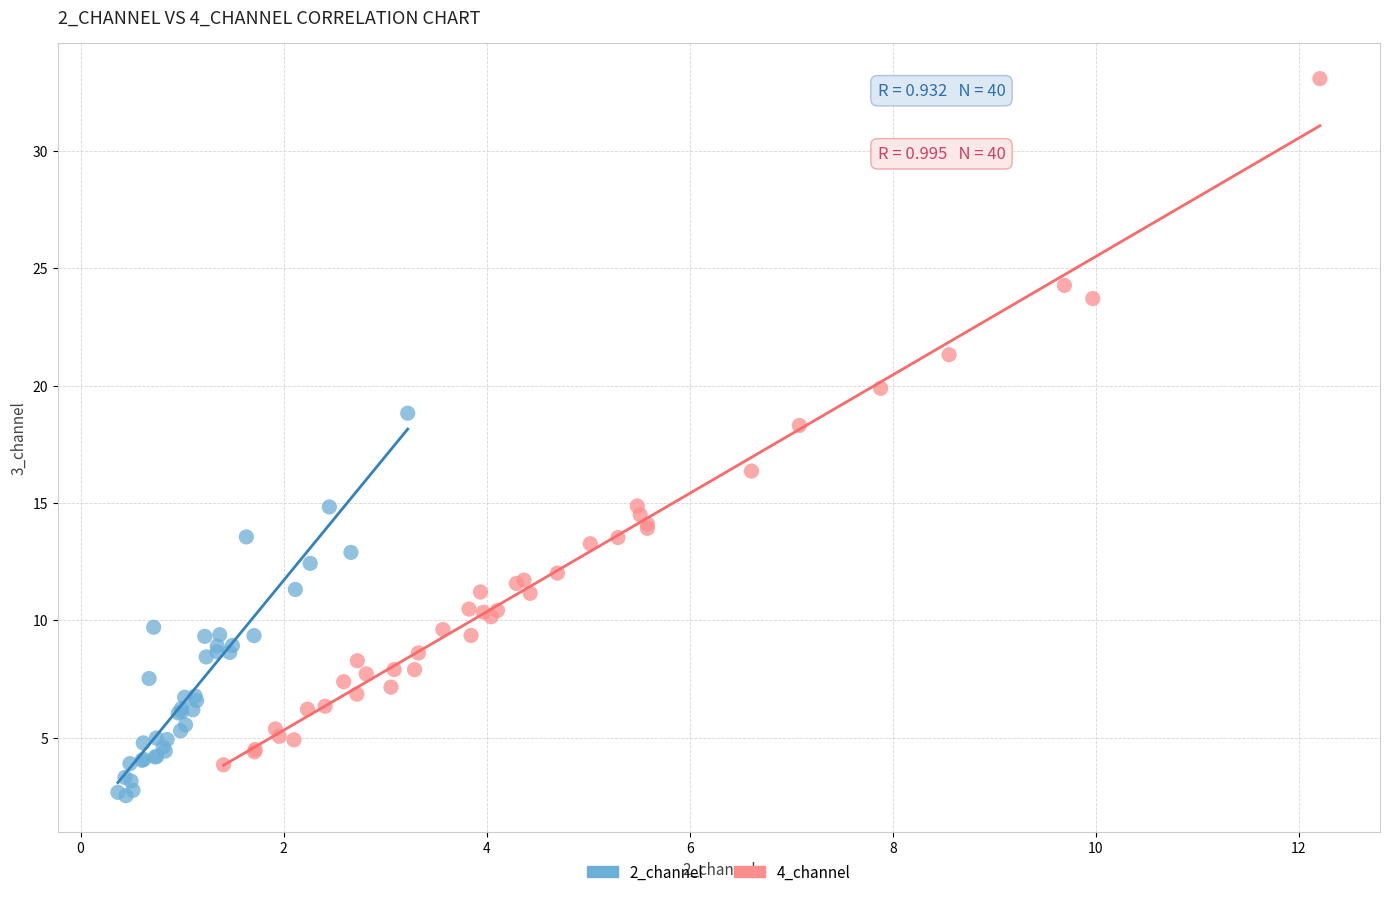

What are all the series names shown in the legend?

2_channel, 4_channel